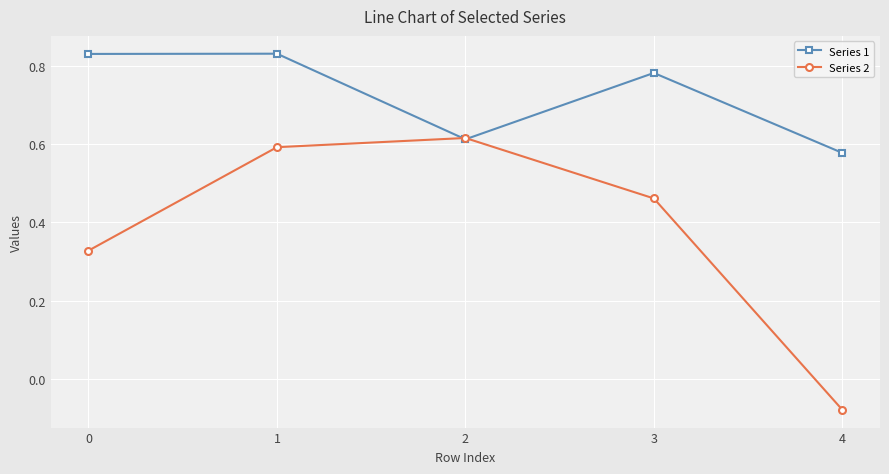

At 4, list the series in order from smallest to largest.

Series 2, Series 1